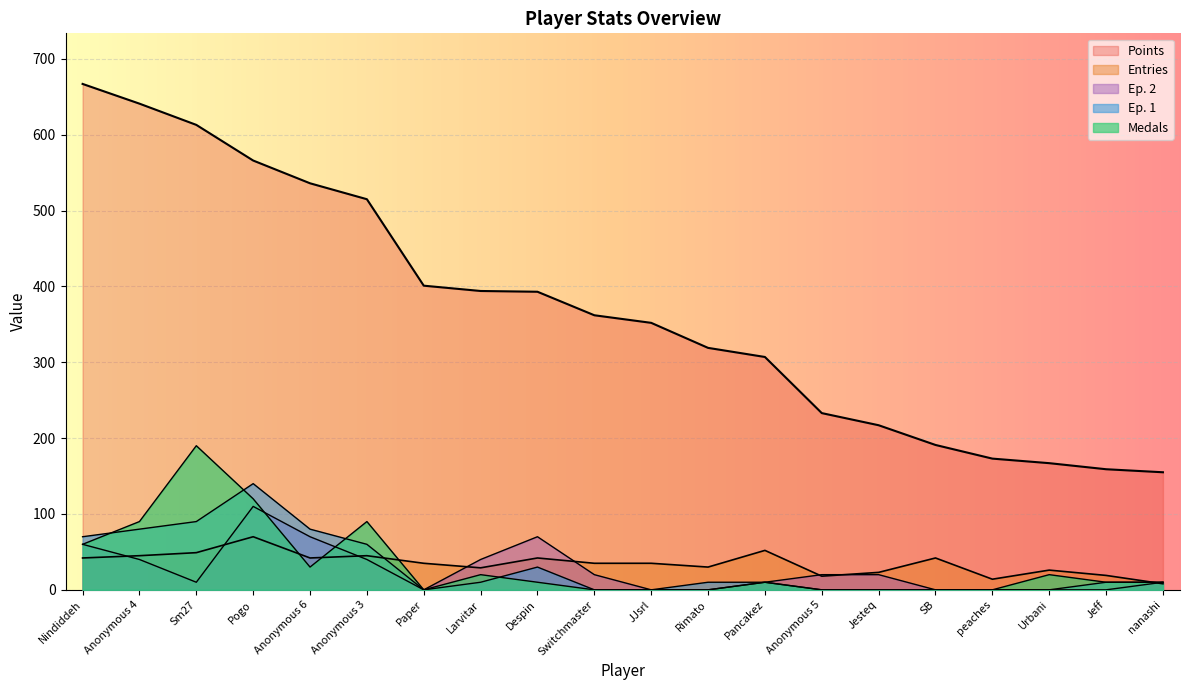

At how many categories does at least one series exceed 175?

16